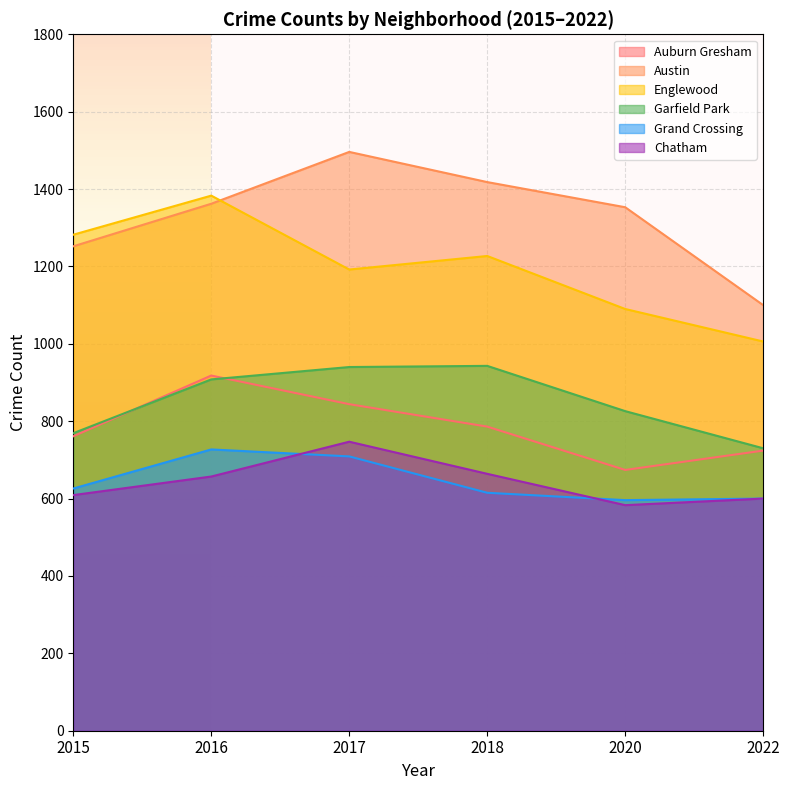

Is the value of Austin at 2016 greater than the value of Grand Crossing at 2015?

Yes